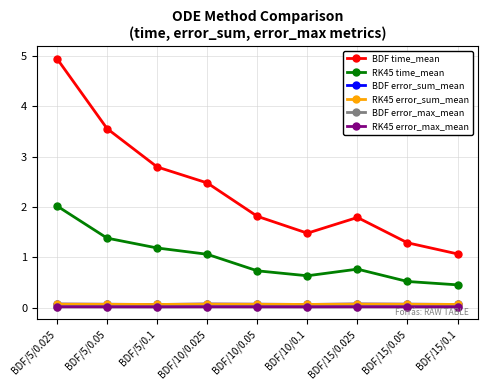

At how many categories does at least one series exceed 4?

1